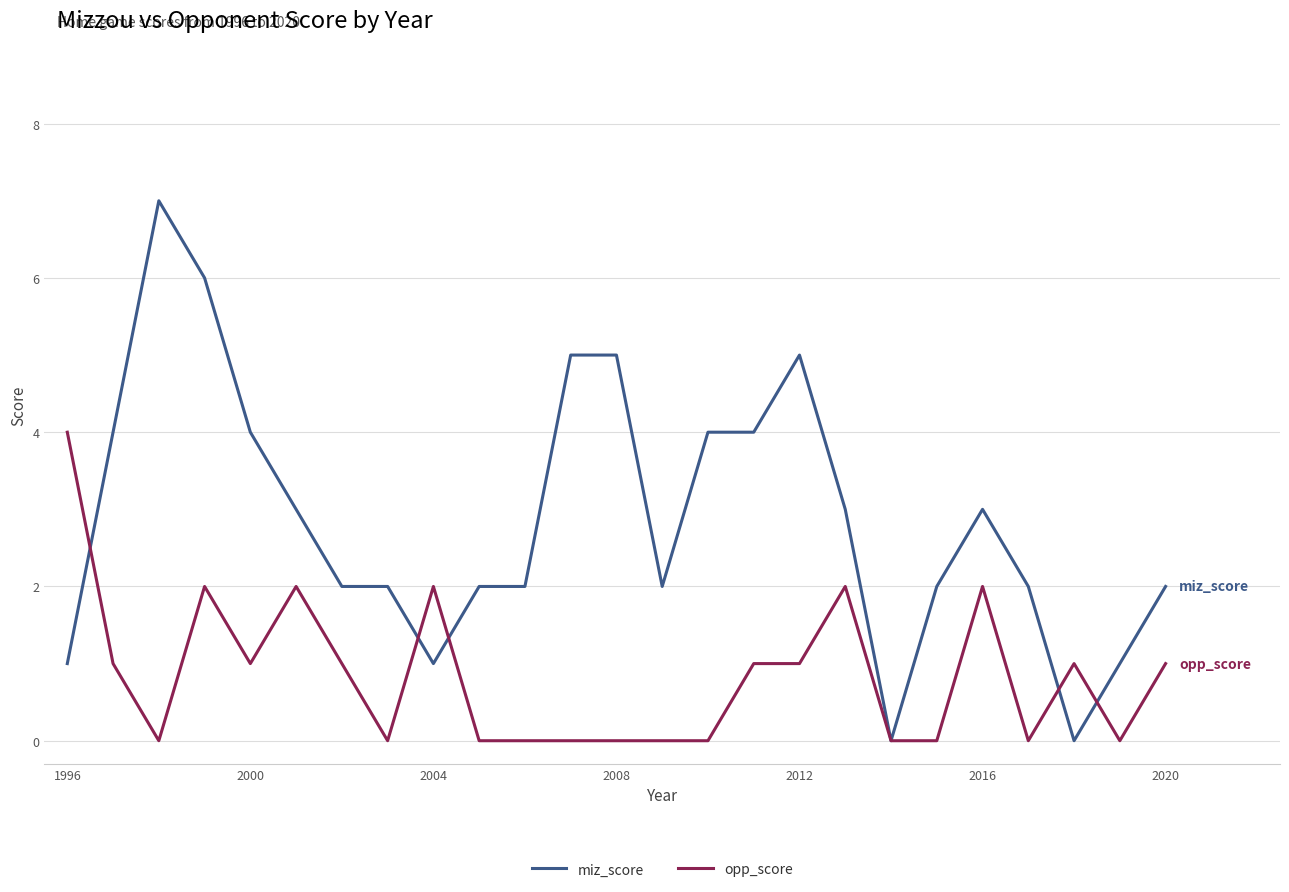

Rank the series by their maximum value, from highest to lowest.

miz_score, opp_score